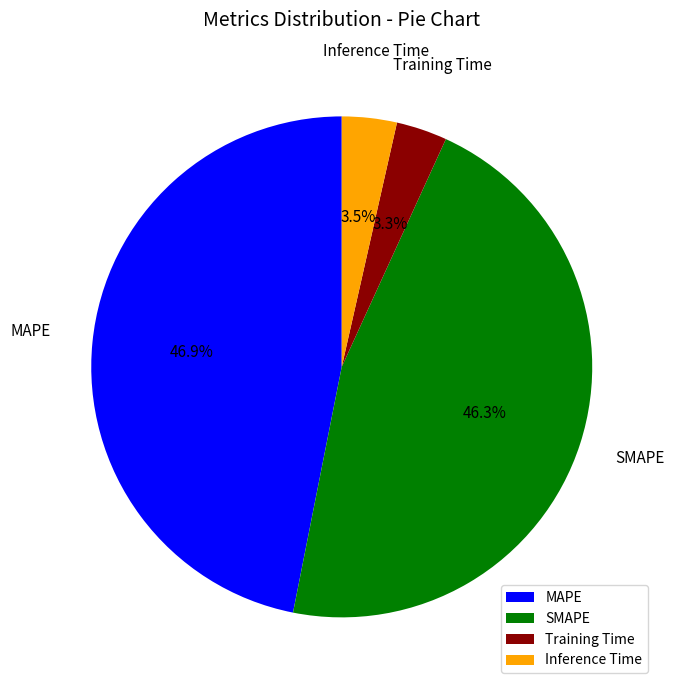

Which has a higher value, MAPE or Inference Time?

MAPE